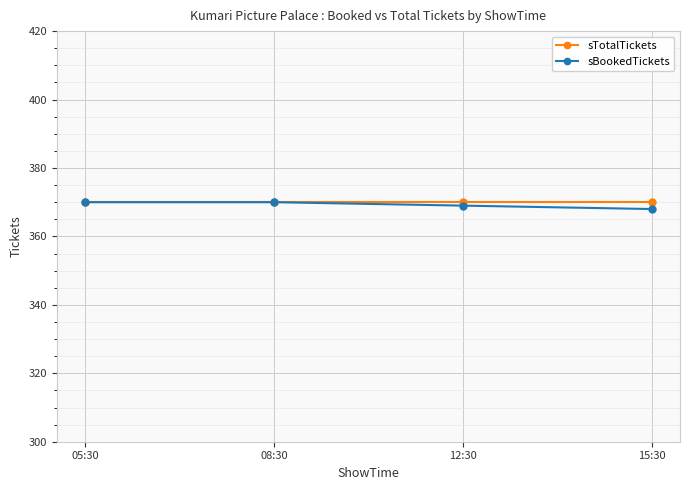

What is the label of the 2nd point from the right?

12:30